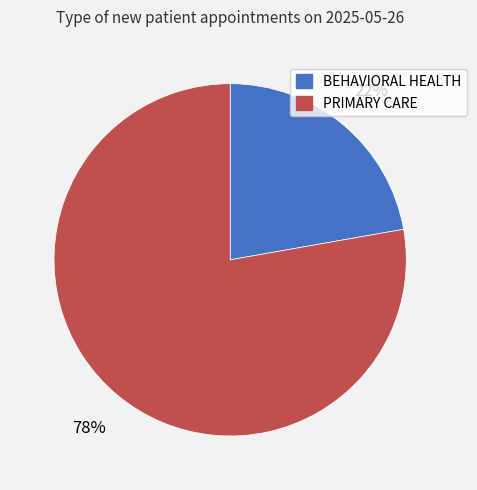

Is the sum of PRIMARY CARE and BEHAVIORAL HEALTH greater than half?

Yes